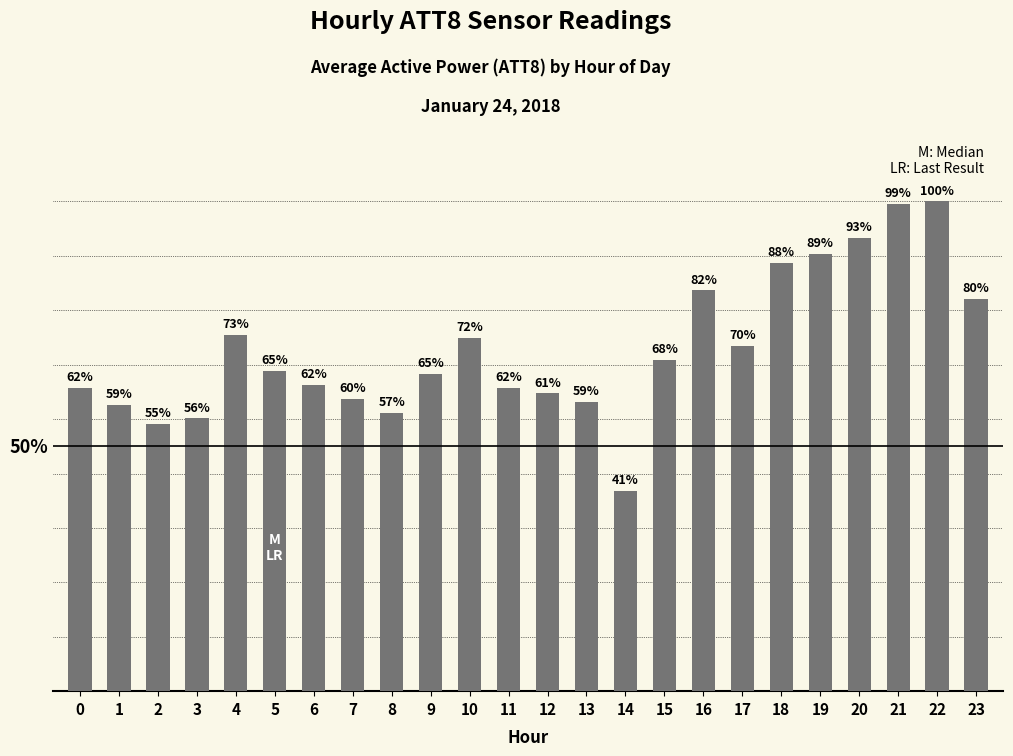

Does the chart contain any negative values?

No